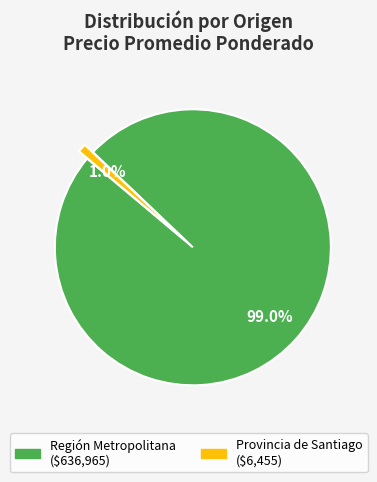

Is there a majority slice in this chart?

Yes